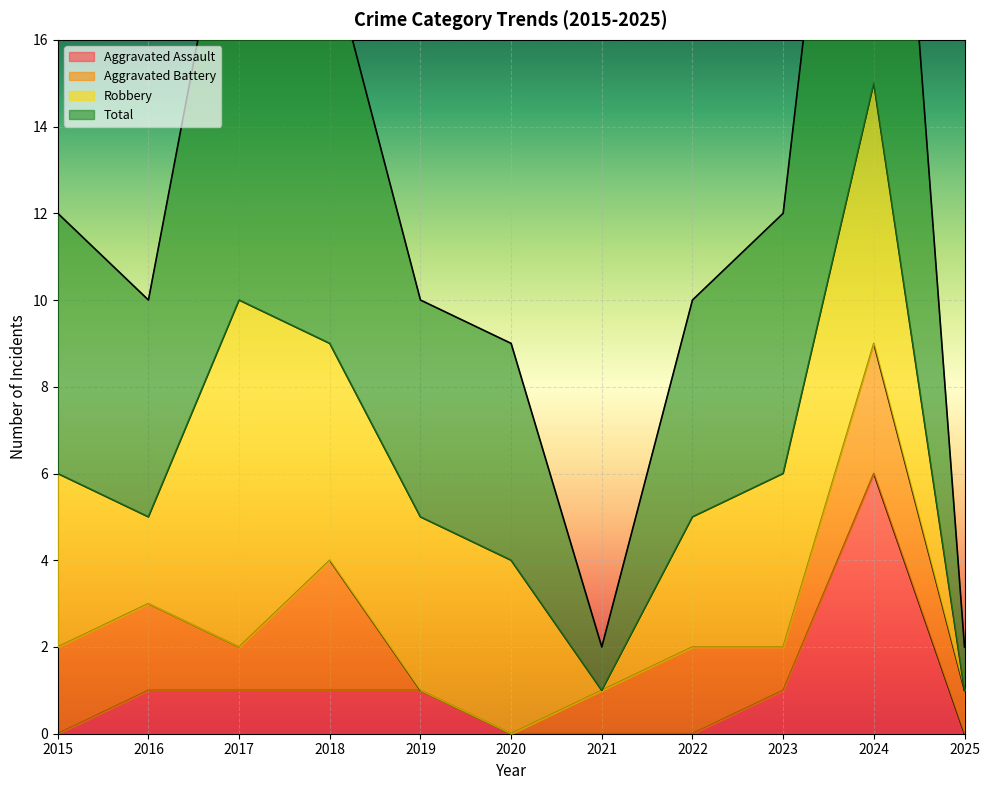

What is the spread (max minus min) of values at 2020?

9